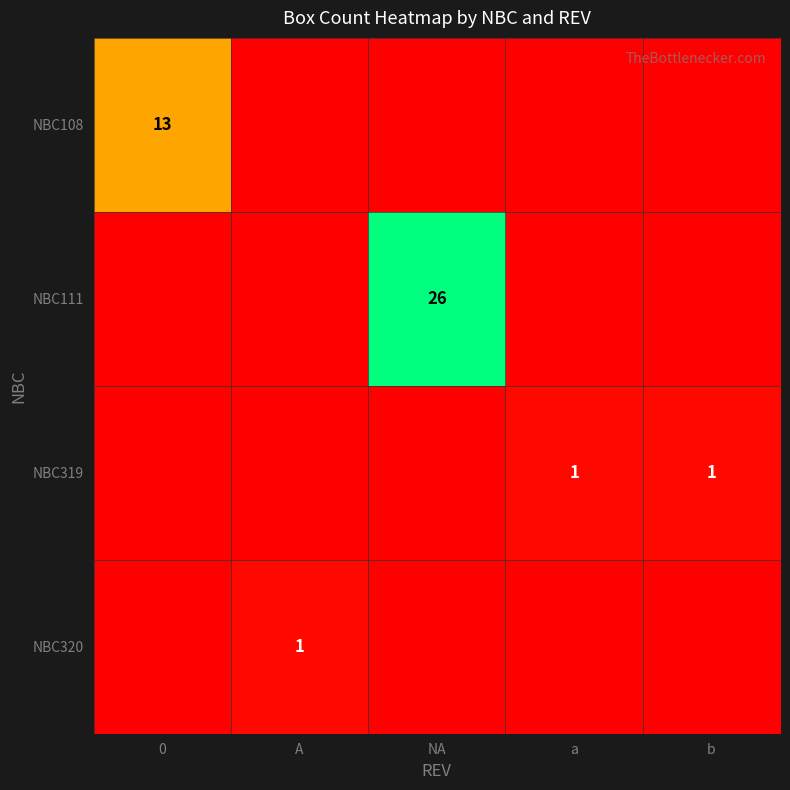

What is the total value across all series at 0?

13